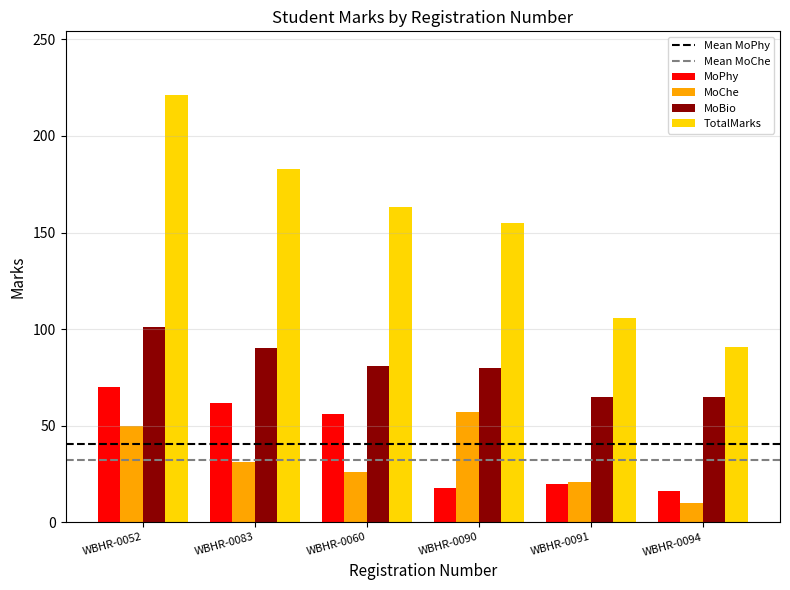

Which series has the largest range (max minus min)?

TotalMarks